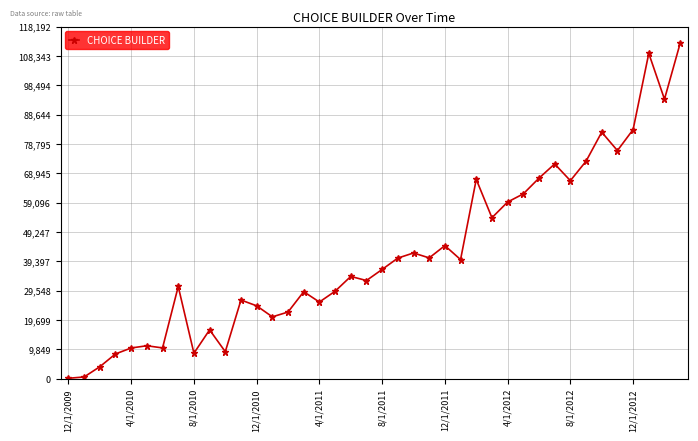

What is the average value?

42002